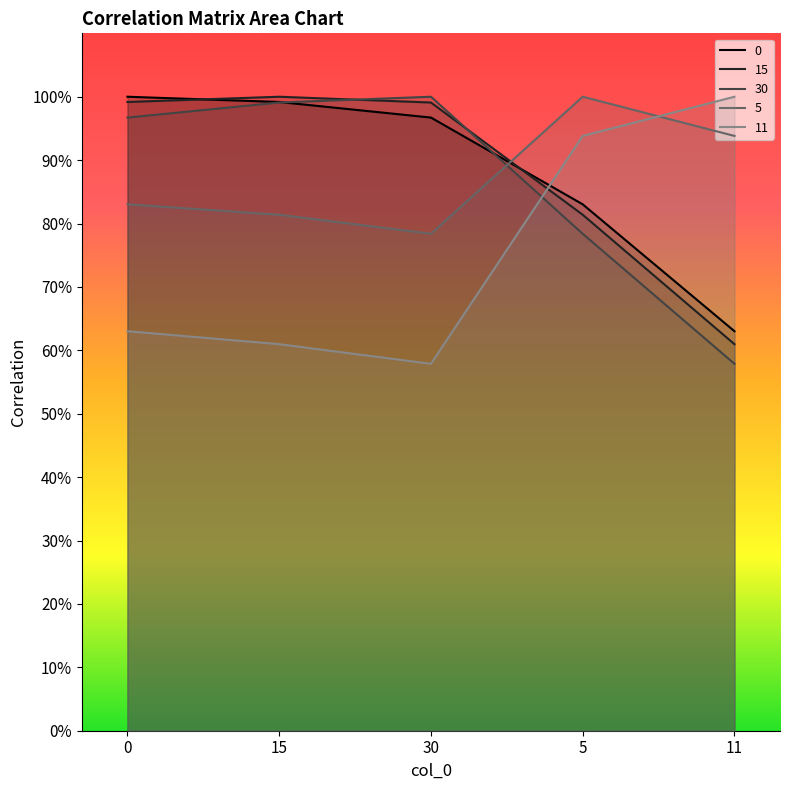

Which series ends up on top after the final intersection of 0 and 11?

11